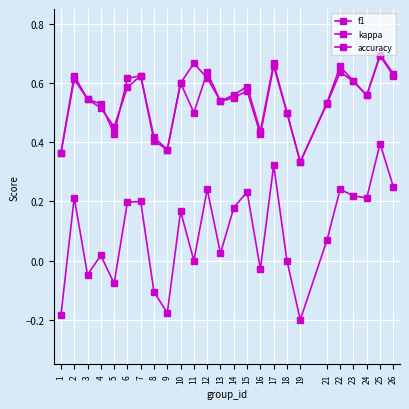

Which has a higher value, 21 or 6?

6